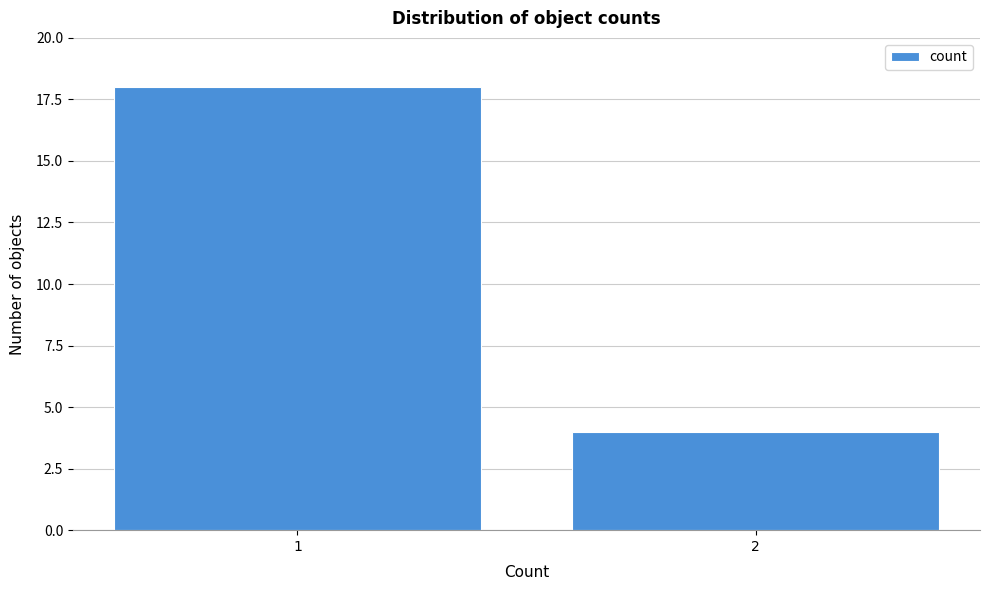

Reading left to right, what are all the values shown in this chart?

18	4